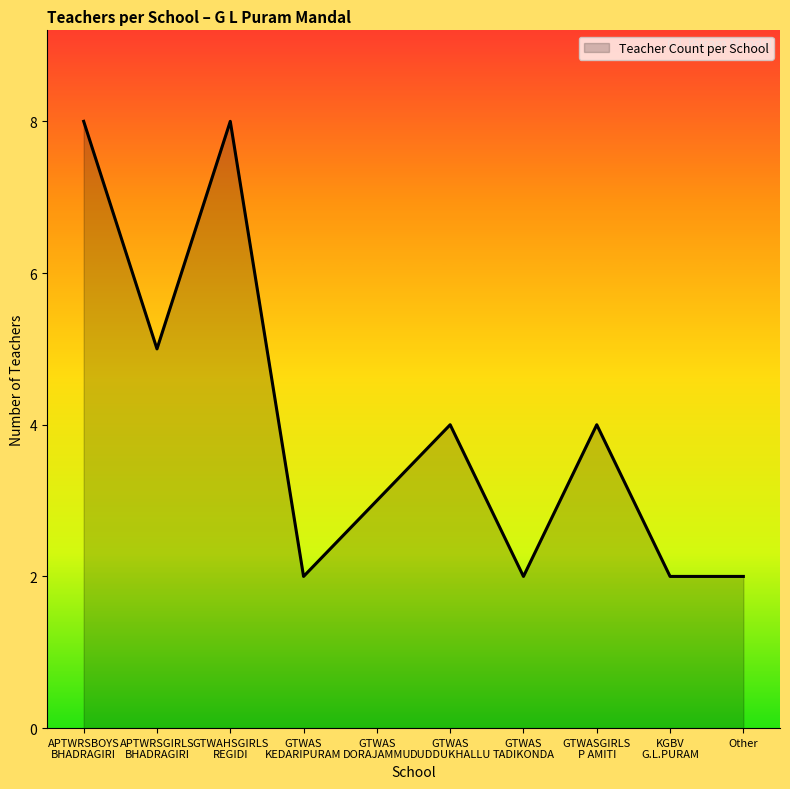

What is the difference between the maximum and minimum values?

6